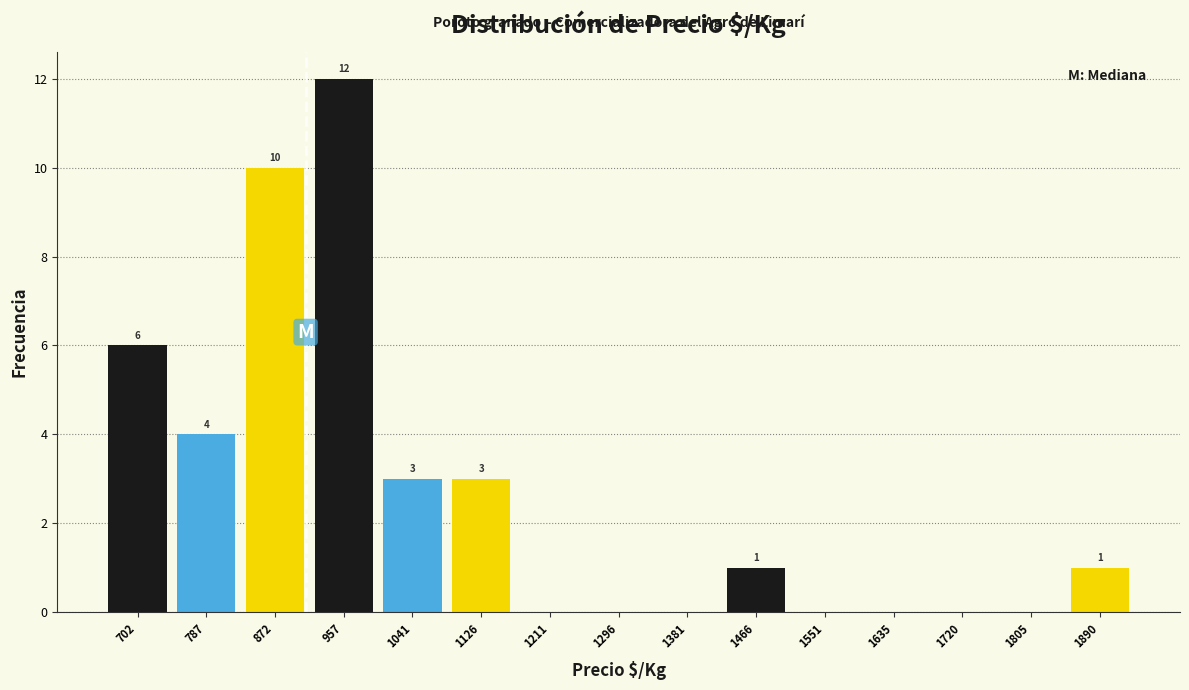

Over which range of the x-axis is the bar tallest?

910 to 1000